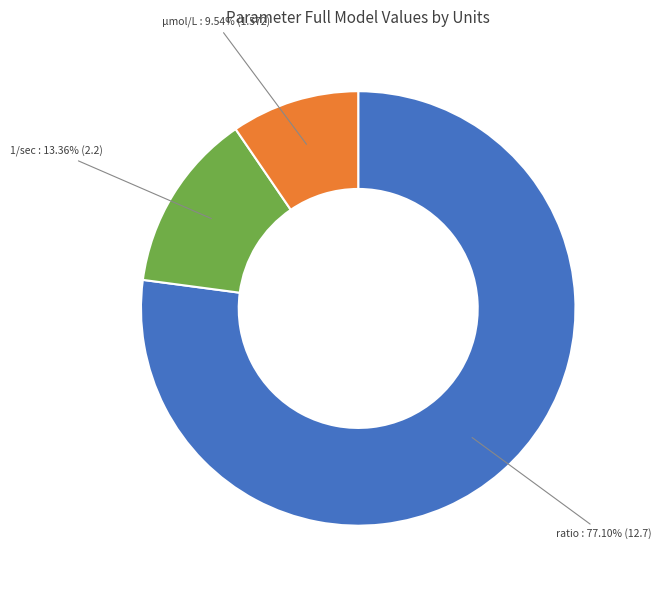

How many slices are in this pie chart?

3